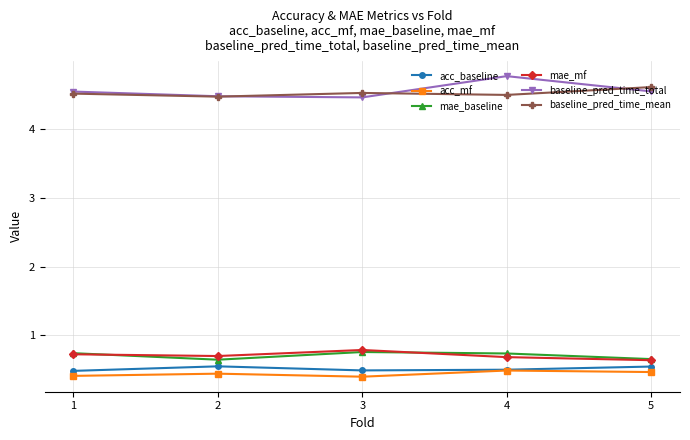

Which series ends up on top after the final intersection of baseline_pred_time_mean and baseline_pred_time_total?

baseline_pred_time_mean